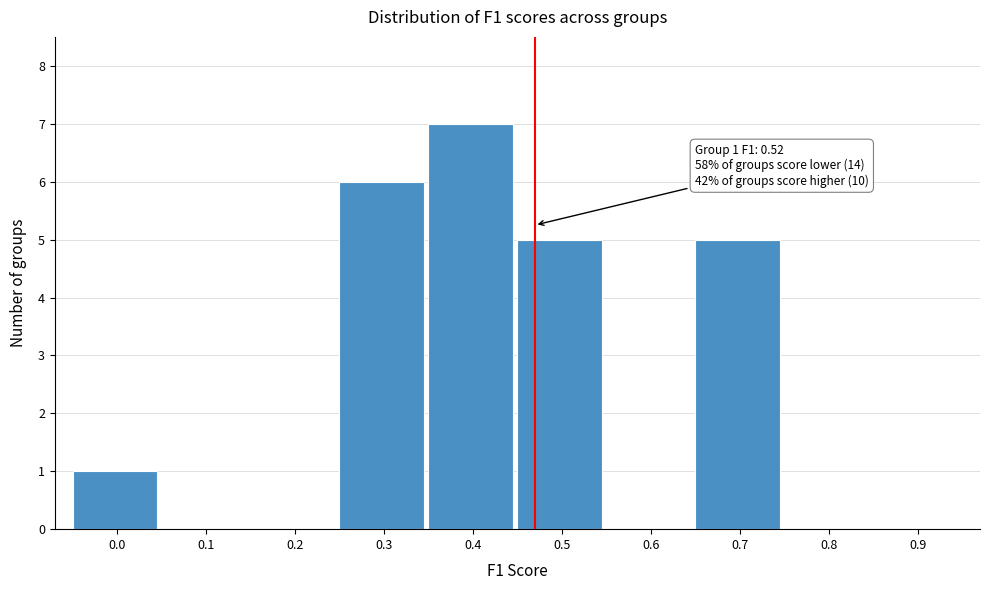

Reading left to right, what are all the values shown in this chart?

0.0=1	0.1=0	0.2=0	0.3=6	0.4=7	0.5=5	0.6=0	0.7=5	0.8=0	0.9=0